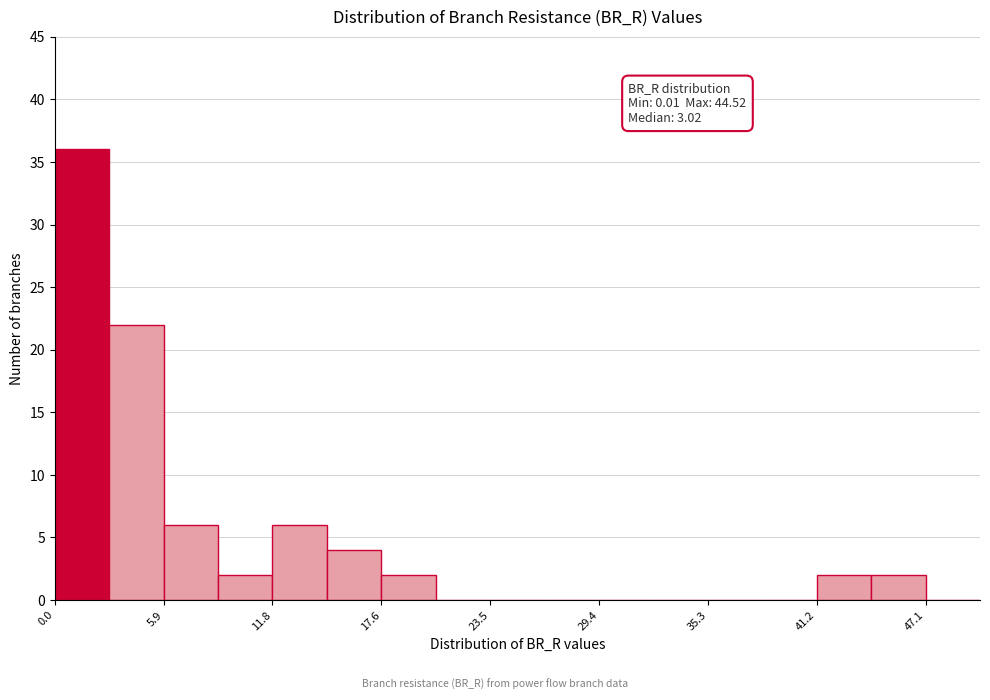

Around what value on the x-axis is the tallest bar? Give the approximate position of its centre, as read against the axis.

1